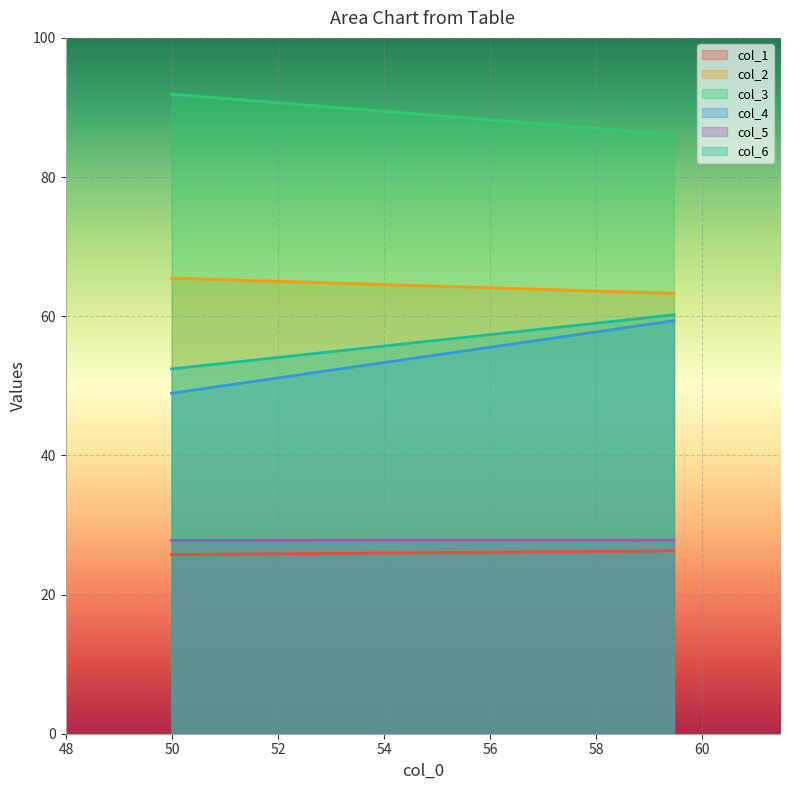

At Row 1, list the series in order from largest to smallest.

col_3, col_2, col_6, col_4, col_5, col_1